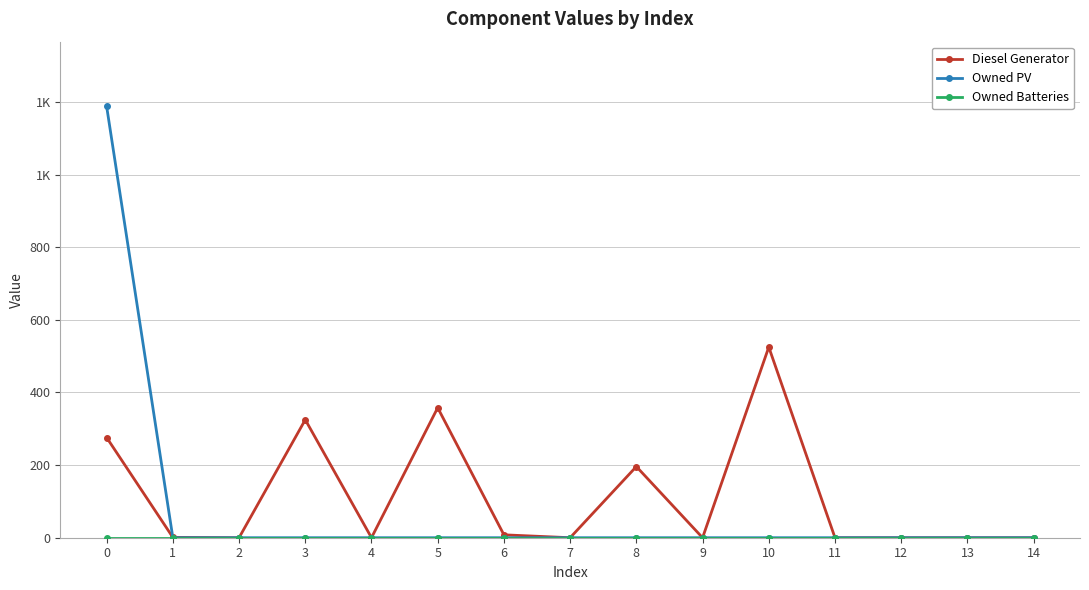

Does the chart have visible grid lines?

Yes